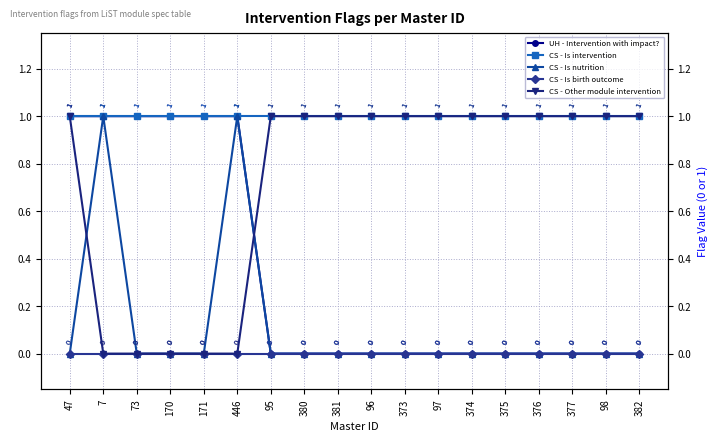

What is the total value across all series at 7?

3